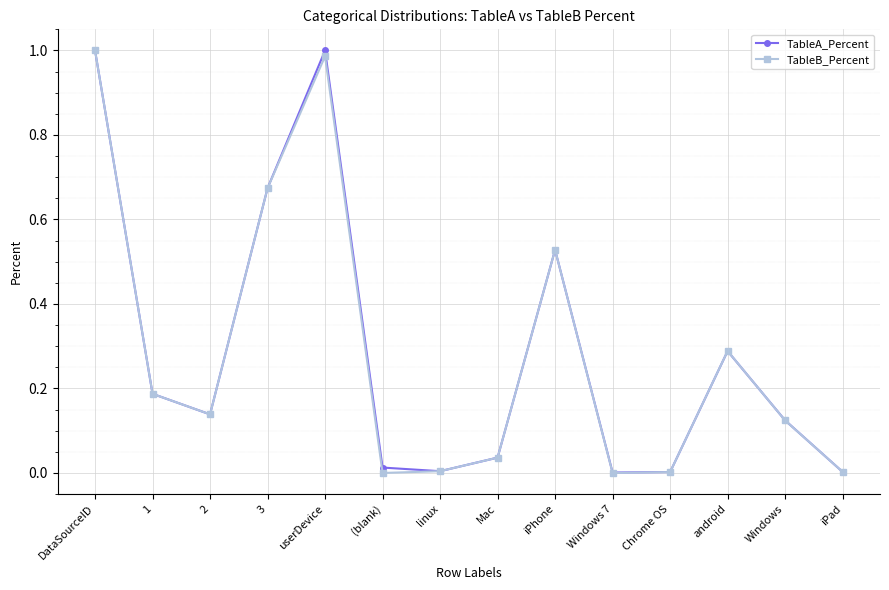

Which series changed the most between userDevice and Windows?

TableA_Percent